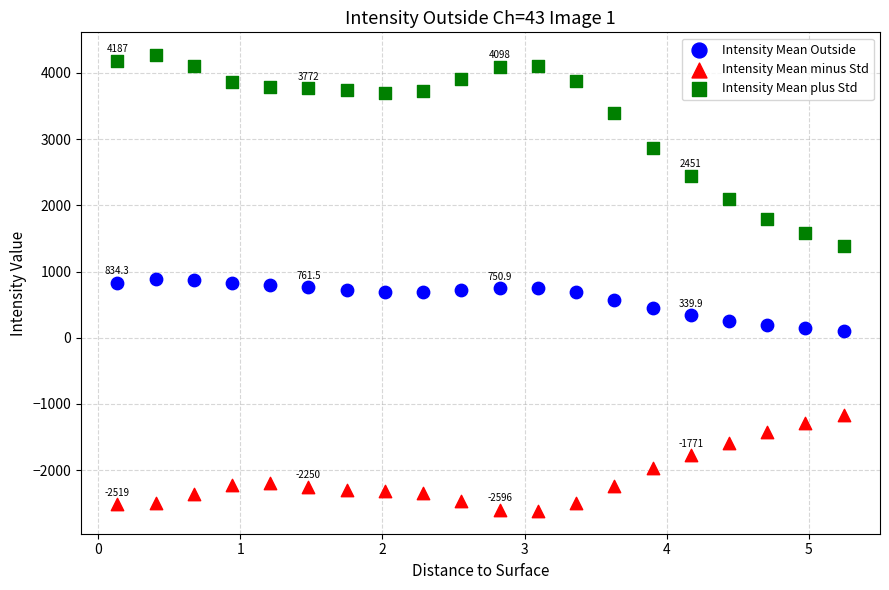

Which series reaches the minimum Y coordinate?

Intensity Mean minus Std